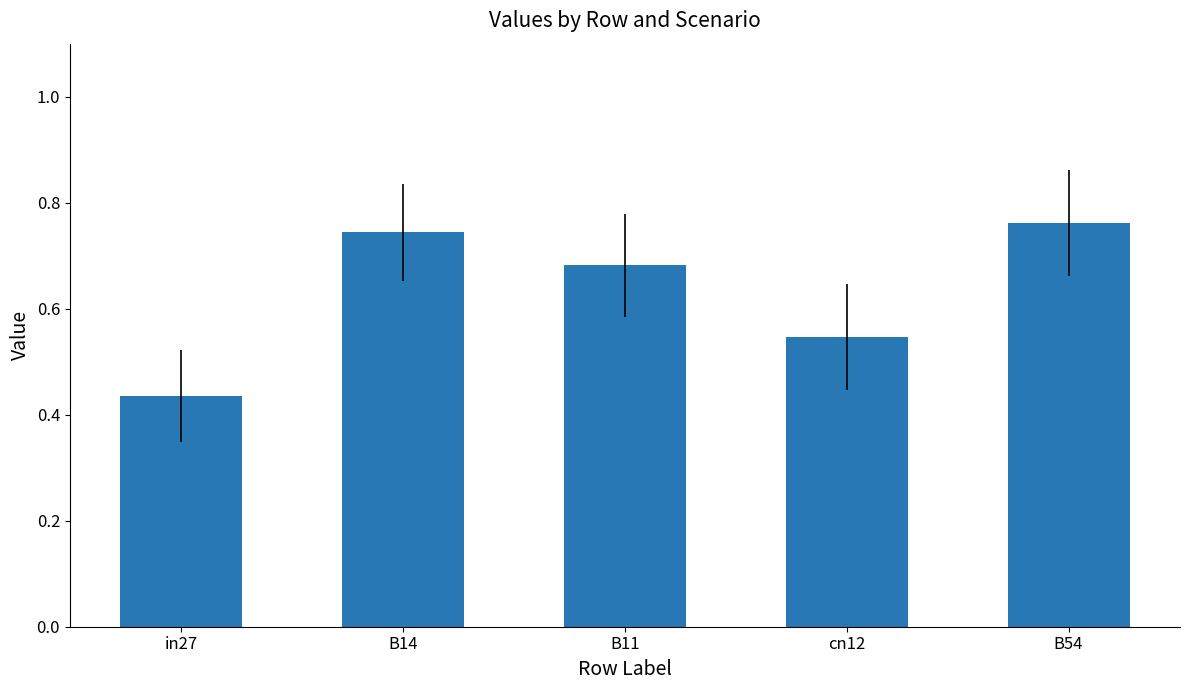

Rank the categories by value from highest to lowest.

B54, B14, B11, cn12, in27